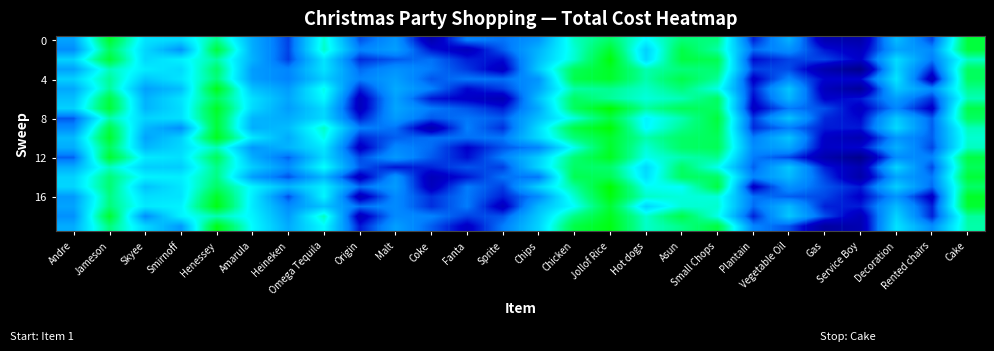

At which category is the sum across all series the highest?

Jollof Rice